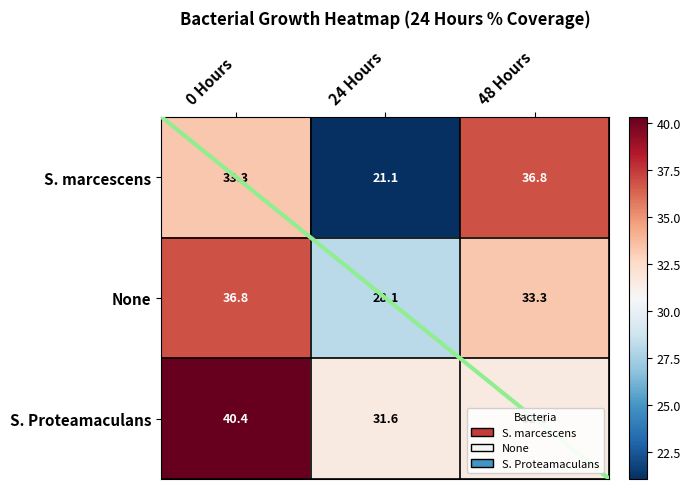

Is it true that S. Proteamaculans equals 51.9 at 24 Hours?

False